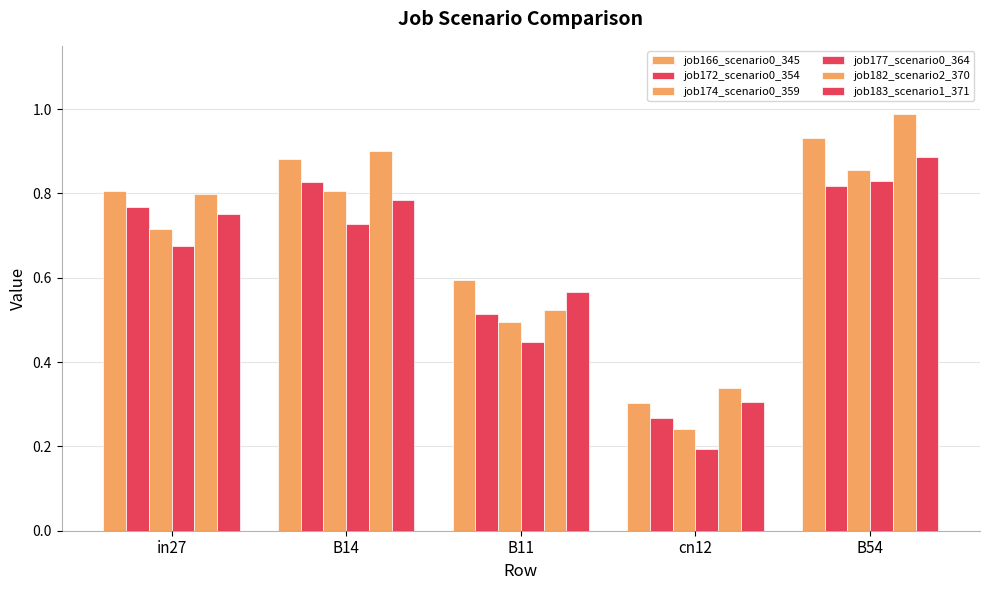

What is the minimum value for job166_scenario0_345?

0.3